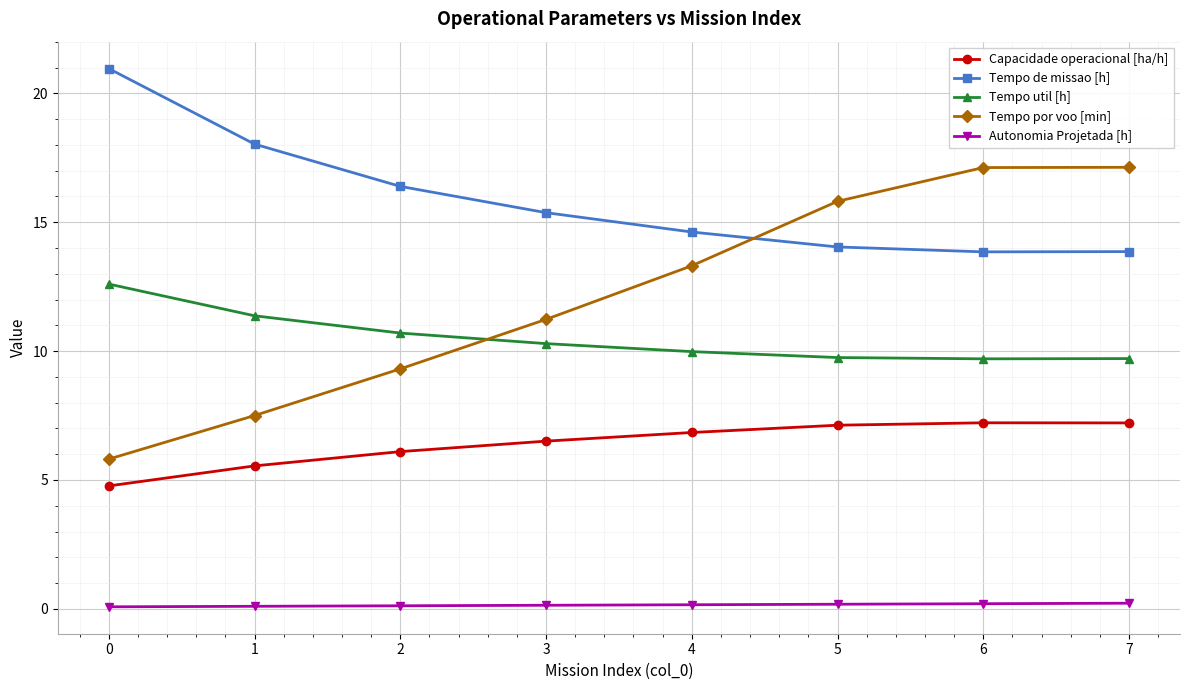

What is the maximum value shown in the chart?

21.0